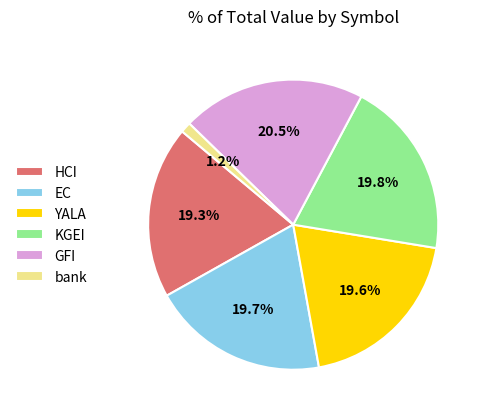

The YALA slice represents 29% of the pie. True or false?

False